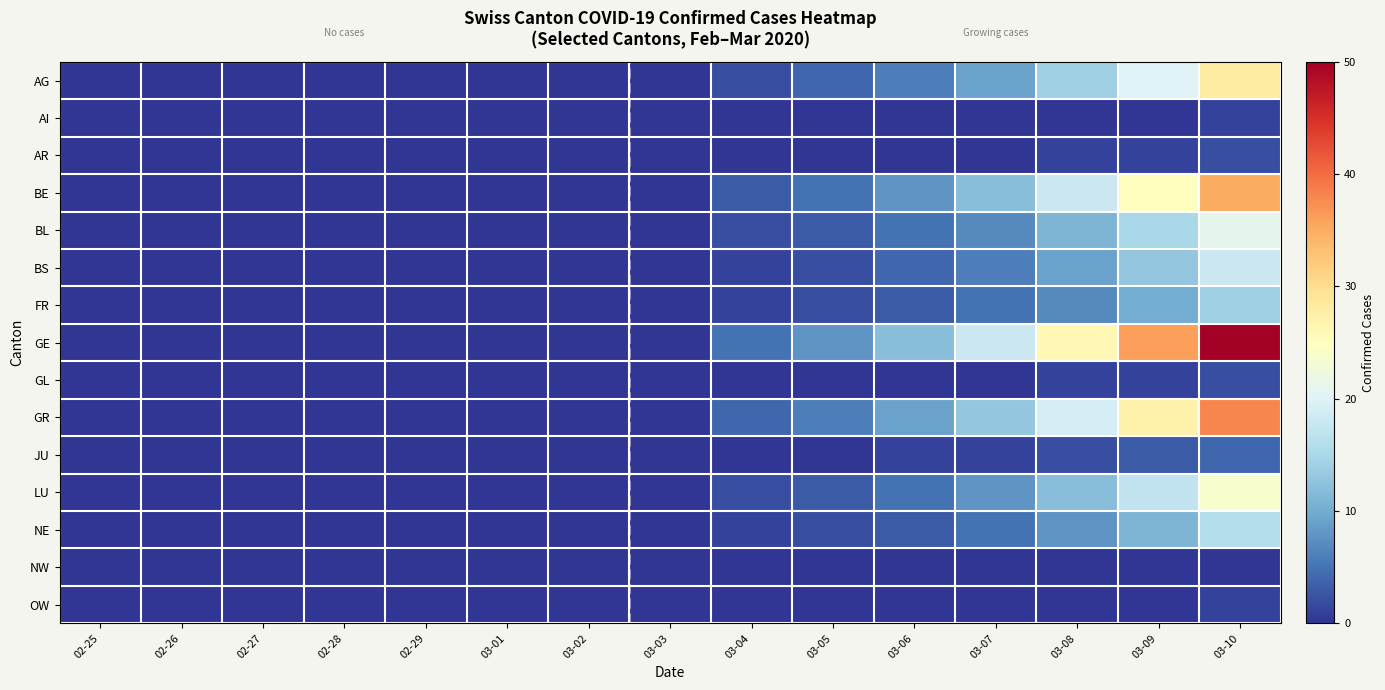

What is the total value across all series at 03-08?

128